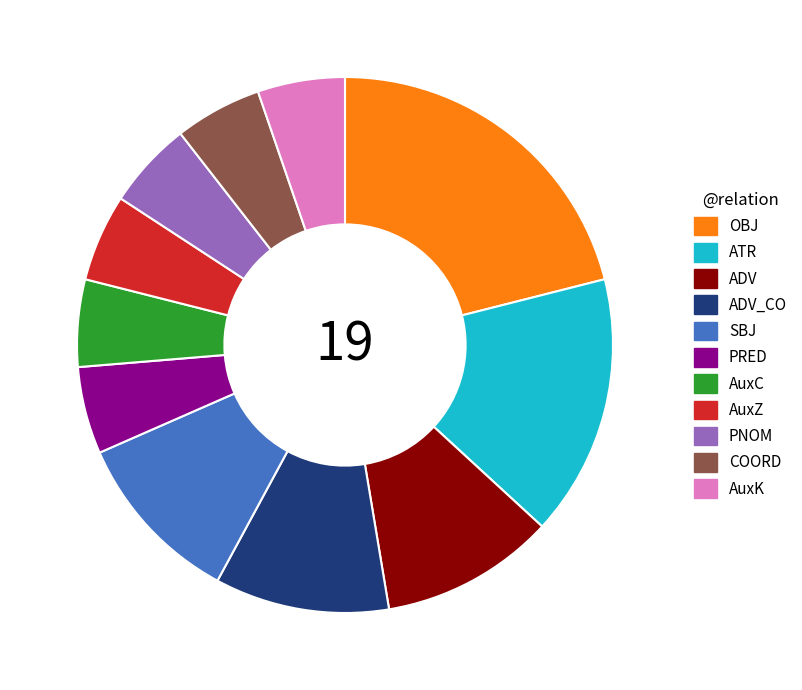

Count the number of slices in the pie.

11